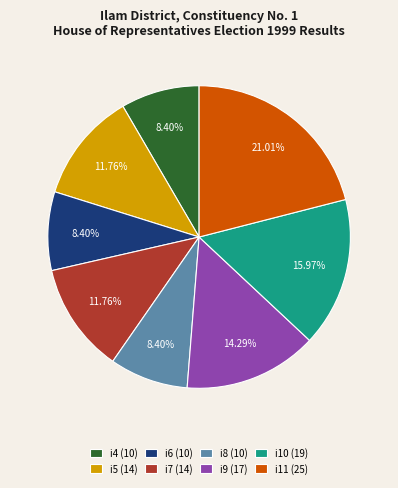

To the nearest percent, what is the difference between the largest and smallest slice percentages?

13%